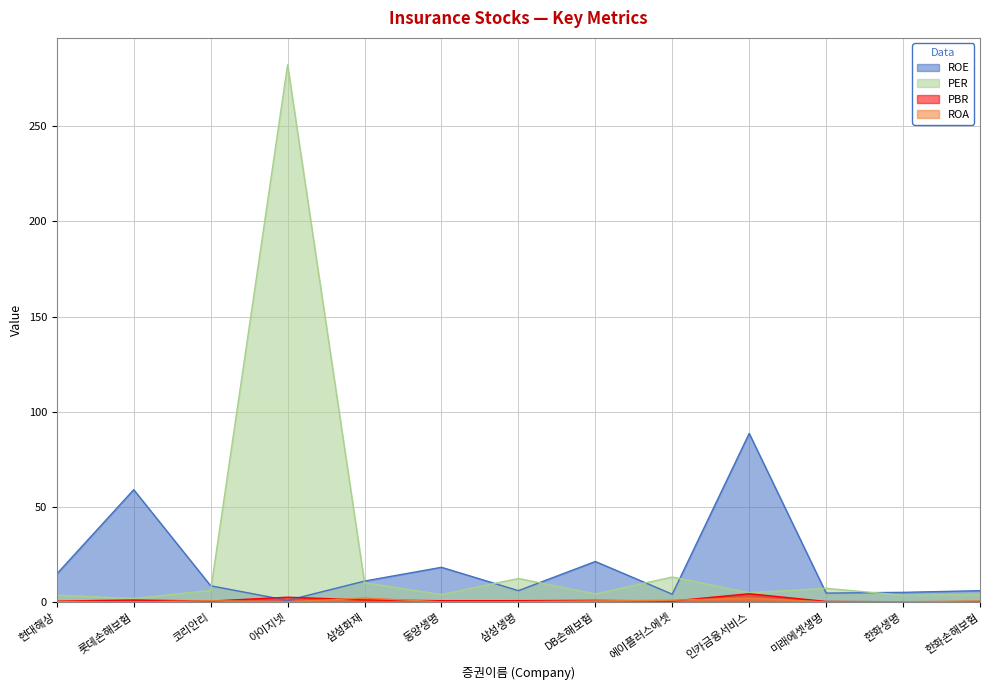

True or false: pbr has more than 1 interior local peaks.

True